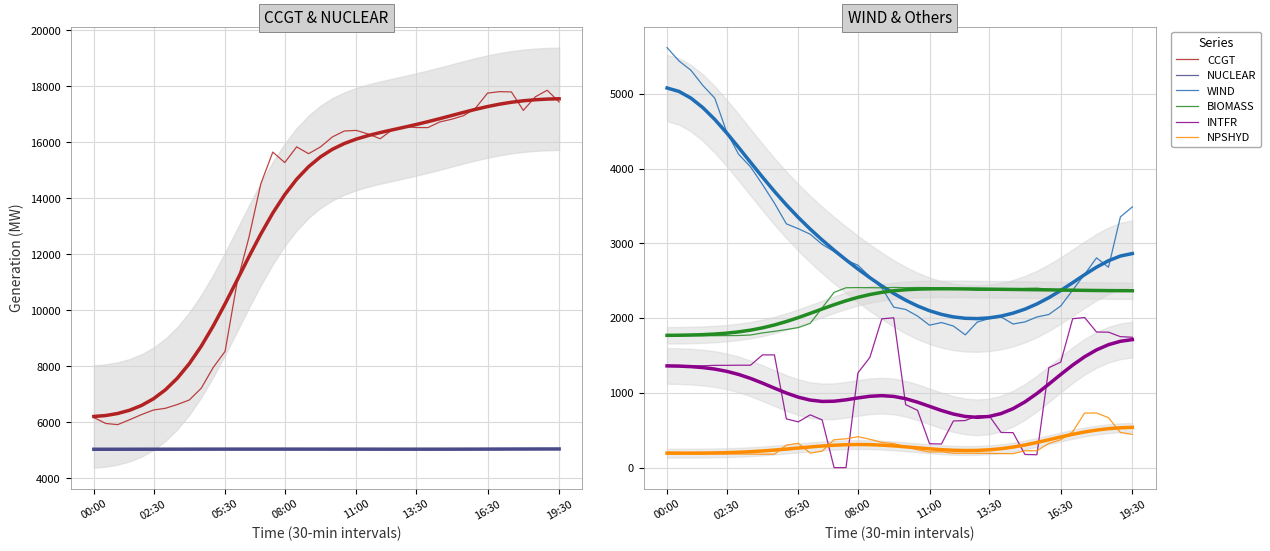

What are all the series names shown in the legend?

CCGT, WIND, BIOMASS, INTFR, NPSHYD, NUCLEAR